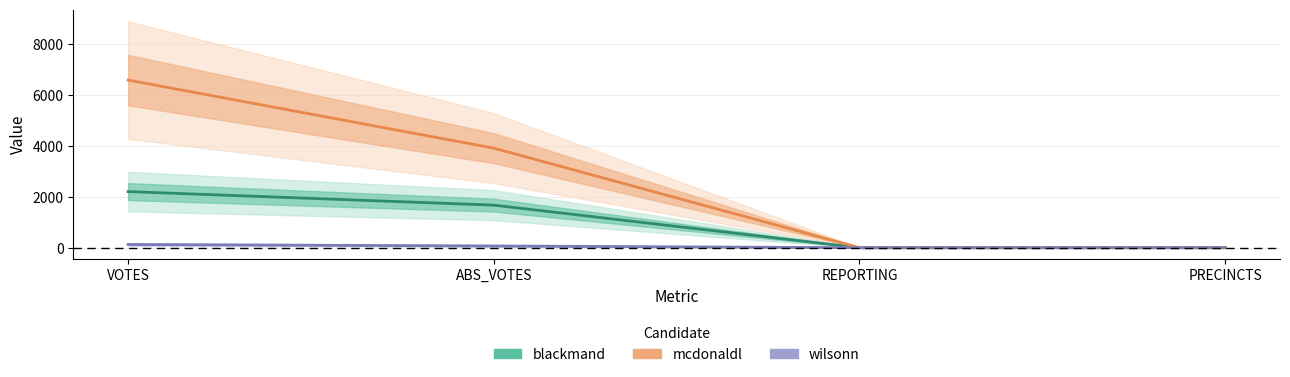

Which series has the largest total across all categories?

mcdonaldl